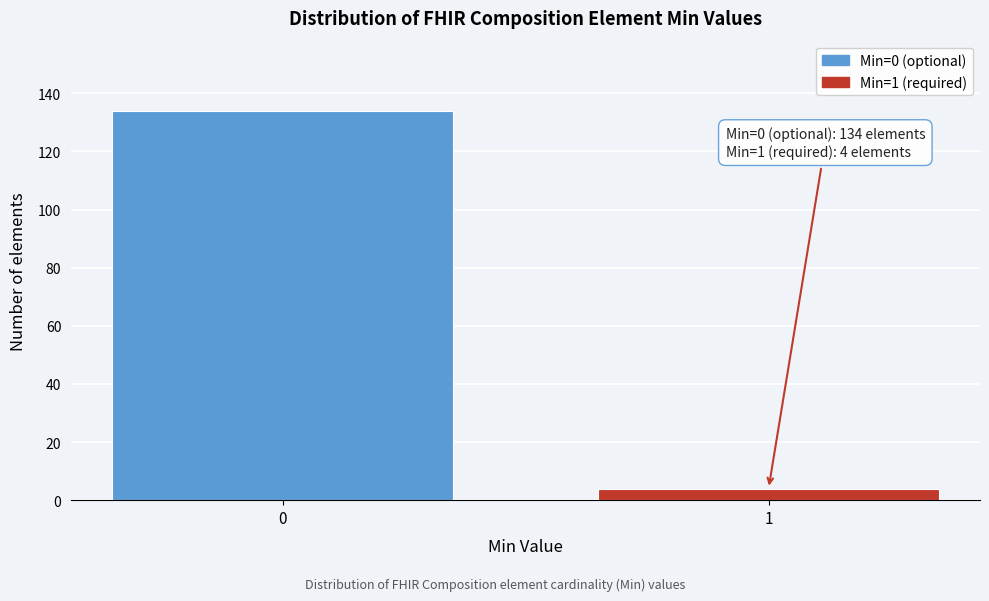

Reading right to left, extract all data points from this chart.

4	134